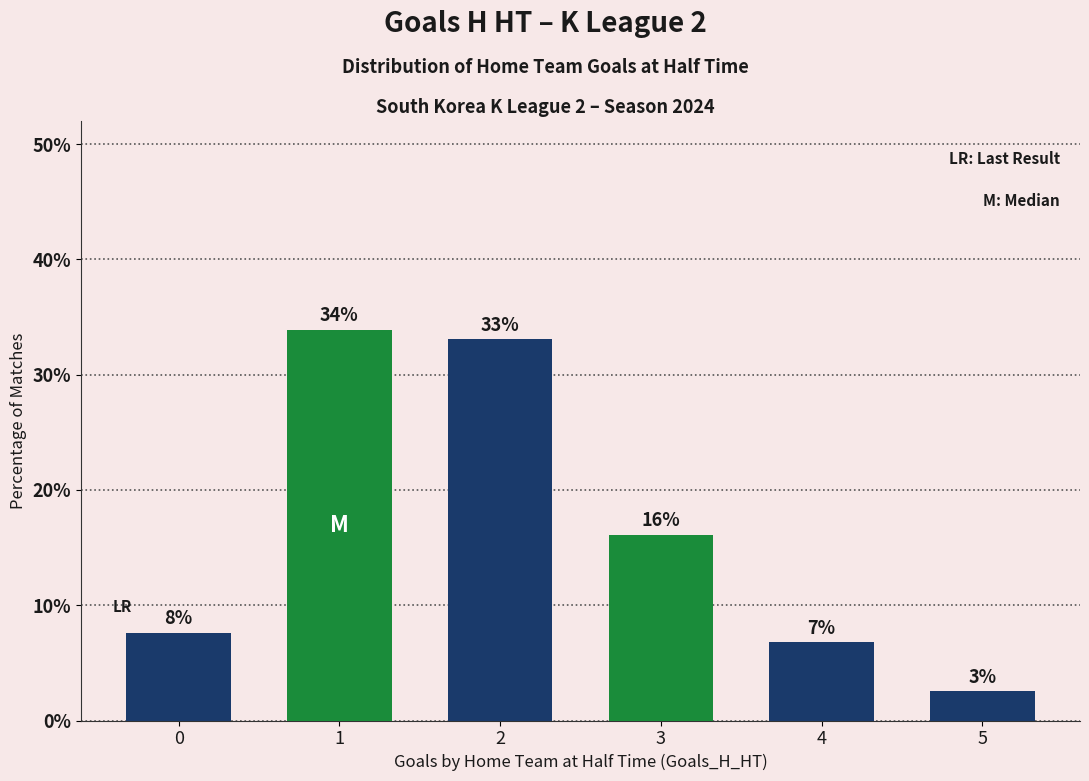

What is the difference between the second highest and minimum values?

30.5